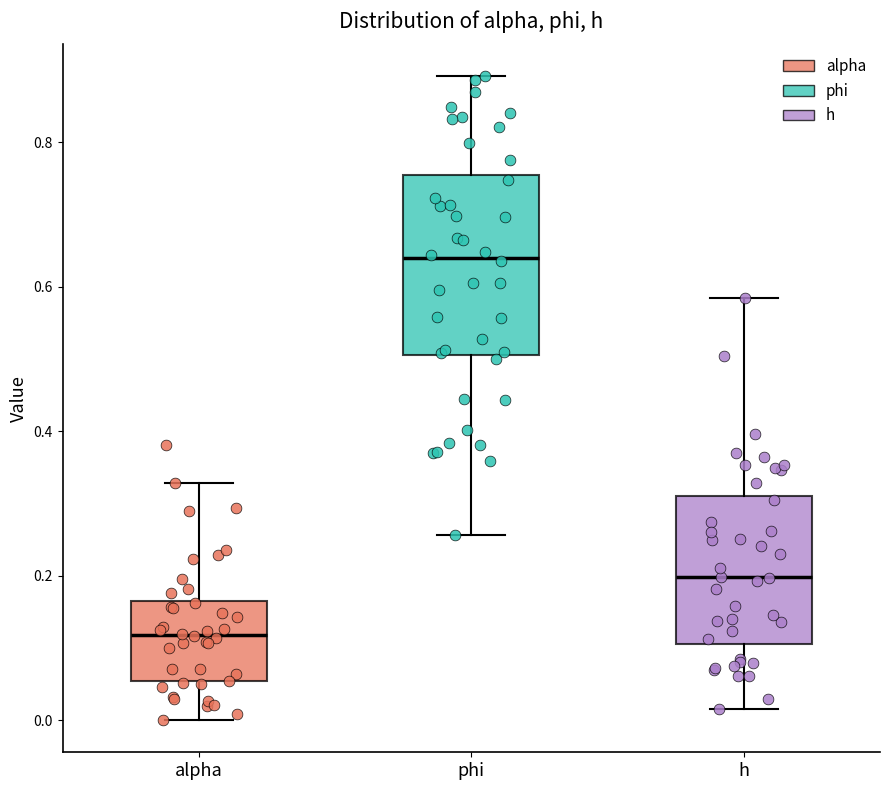

Reading left to right, transcribe this box plot: for each box, give where its median line is, the range the box spans, and where its two whiskers end, as read against the y-axis. The values are not printed on the chart, so give them approximately, as read against the axis.

alpha: median 0.12, box 0.06 to 0.16, whiskers 0.00 to 0.32
phi: median 0.64, box 0.50 to 0.76, whiskers 0.26 to 0.90
h: median 0.20, box 0.10 to 0.32, whiskers 0.02 to 0.58